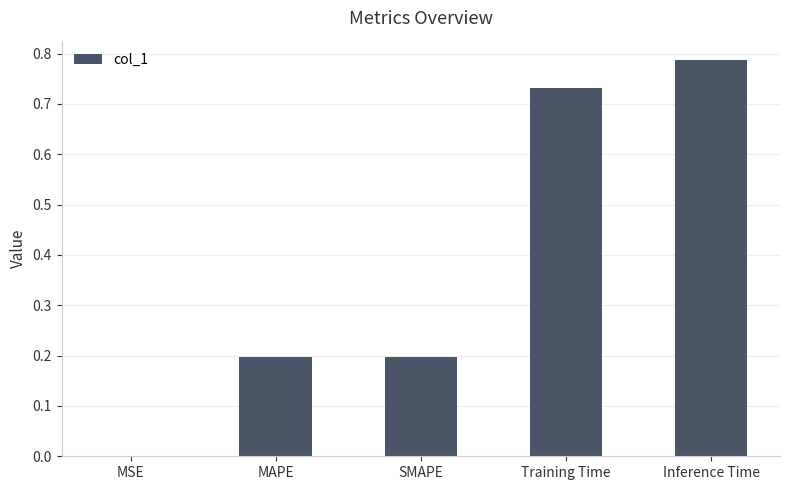

The chart shows a value of 1.2 at Inference Time. True or false?

False